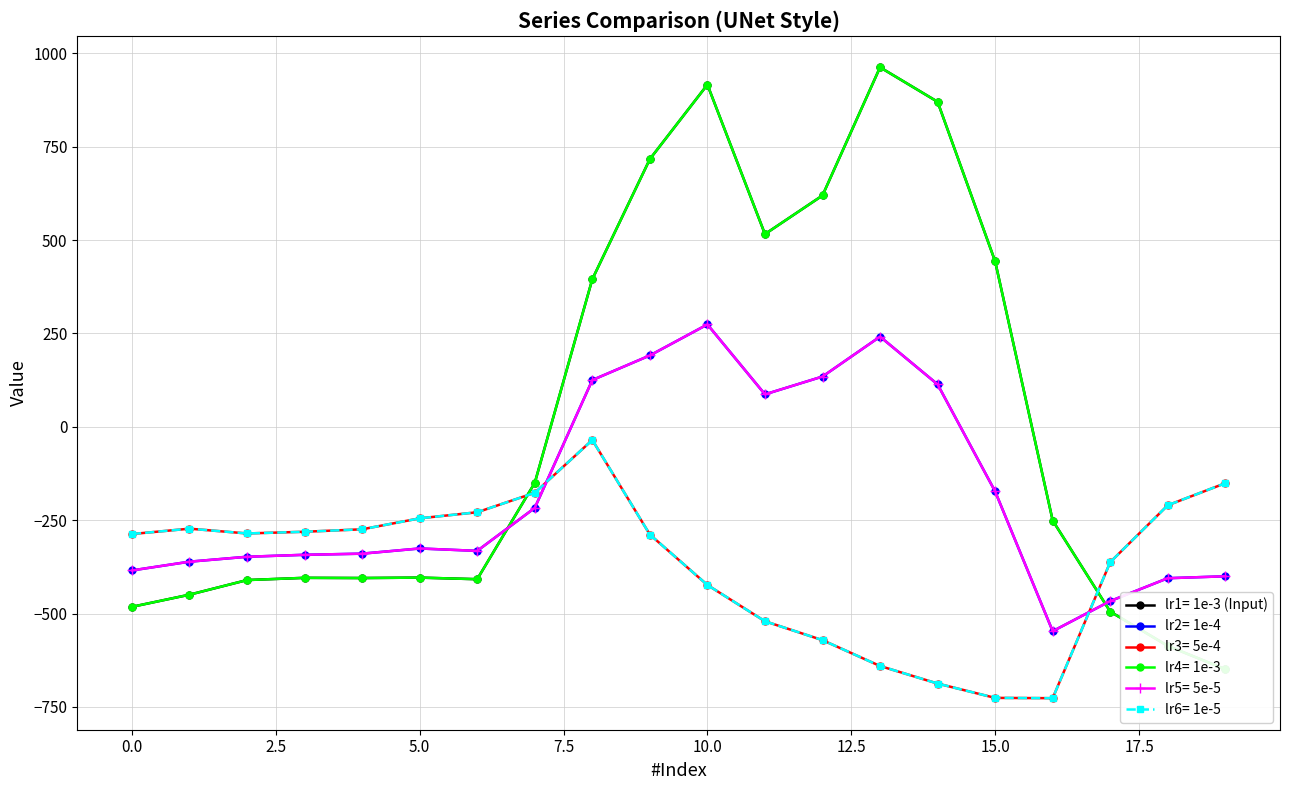

What is the maximum value shown in the chart?

962.7